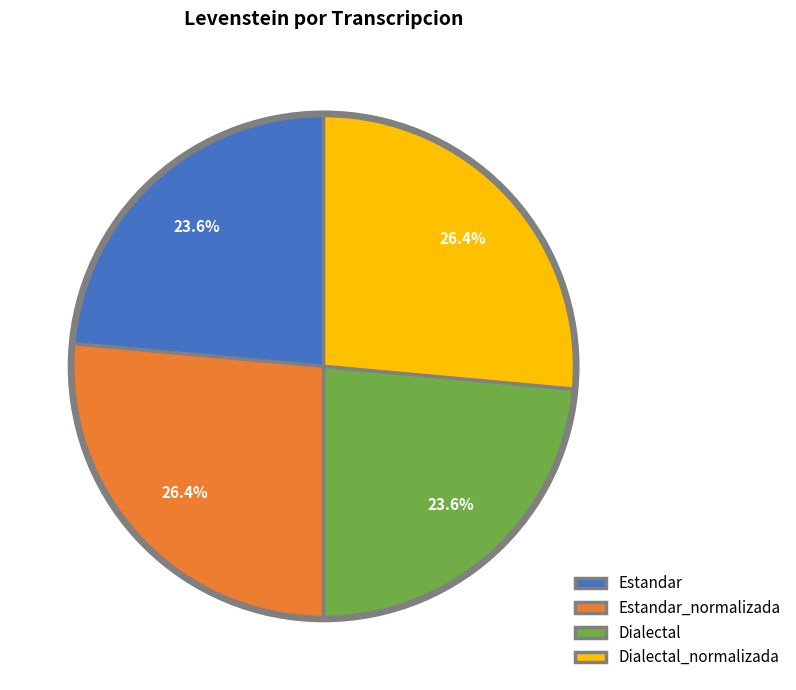

Count the number of slices in the pie.

4